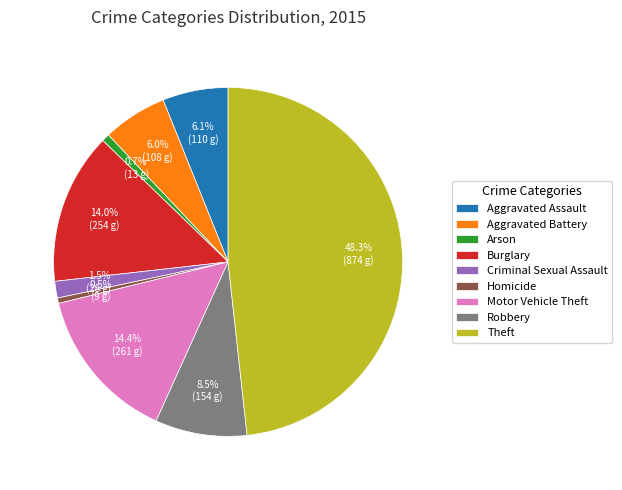

To the nearest percent, what is the average slice percentage?

11%